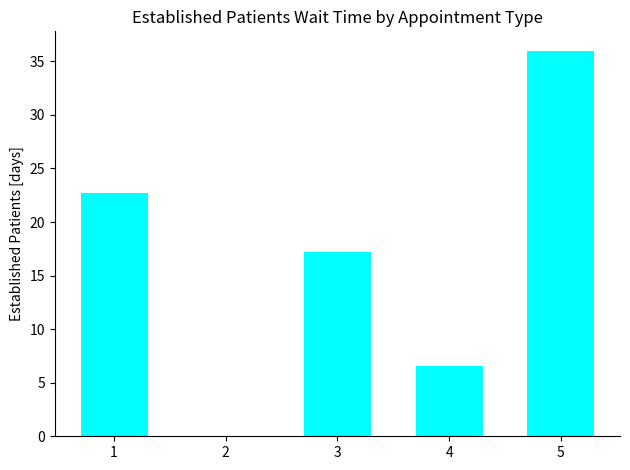

Reading left to right, transcribe all the data shown in this chart.

22.7	0.0	17.2	6.6	36.0